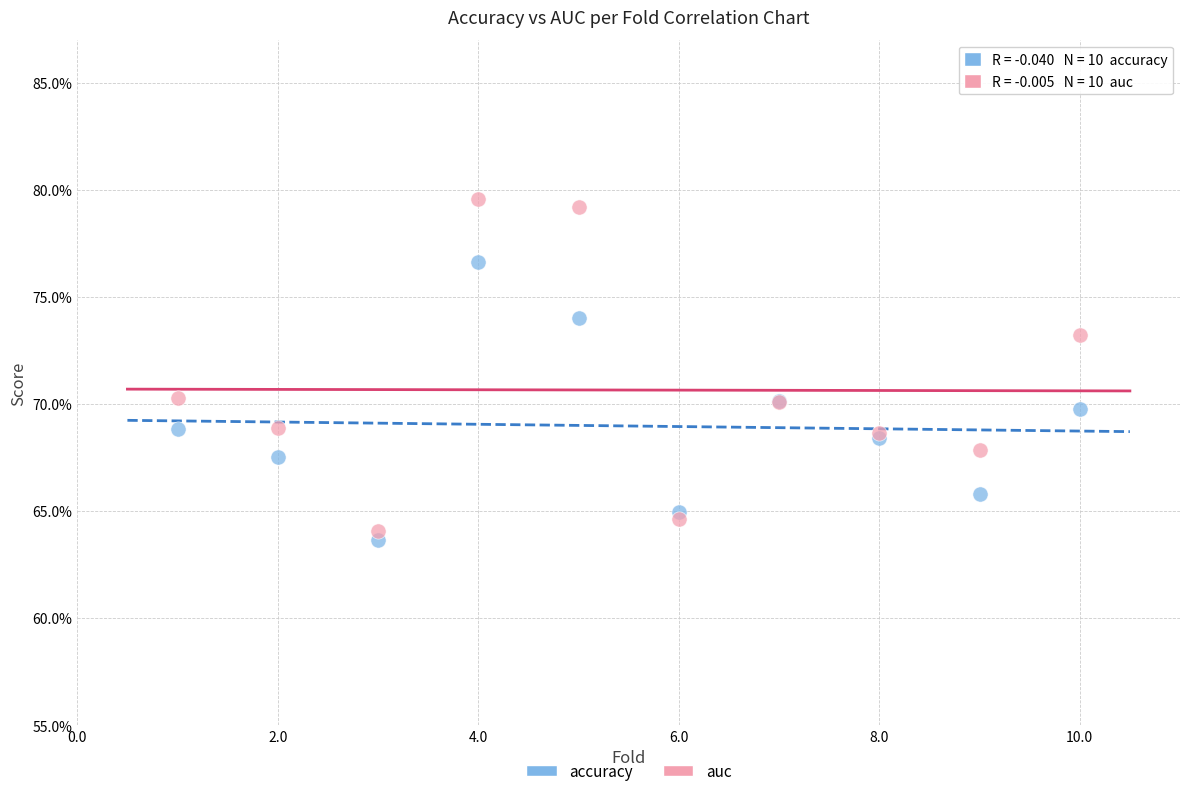

Which series reaches the minimum Y coordinate?

accuracy